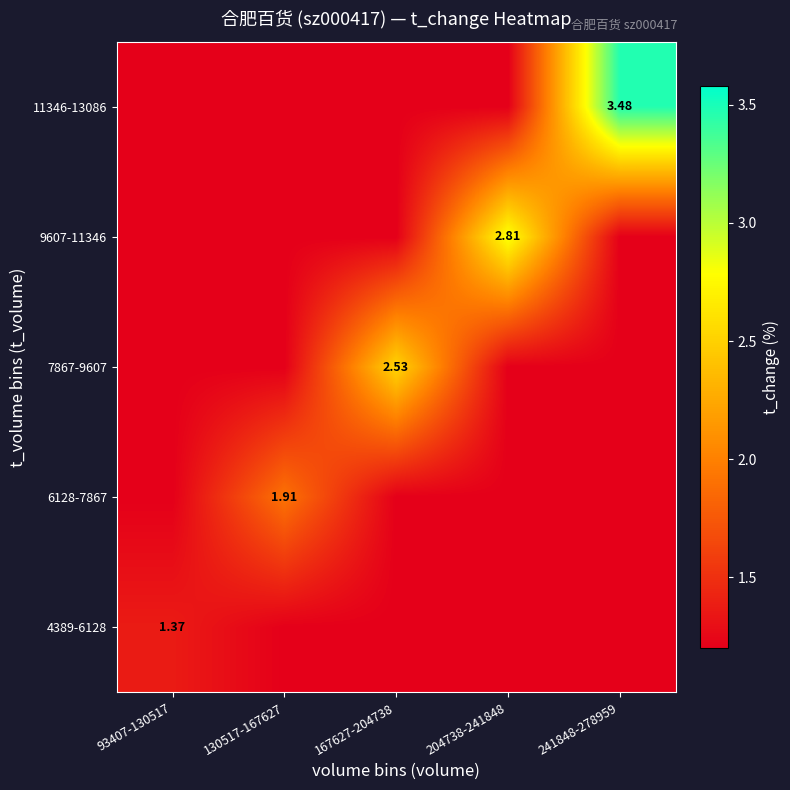

True or false: 9607-11346 has a value of 0.3 at 93407-130517.

False